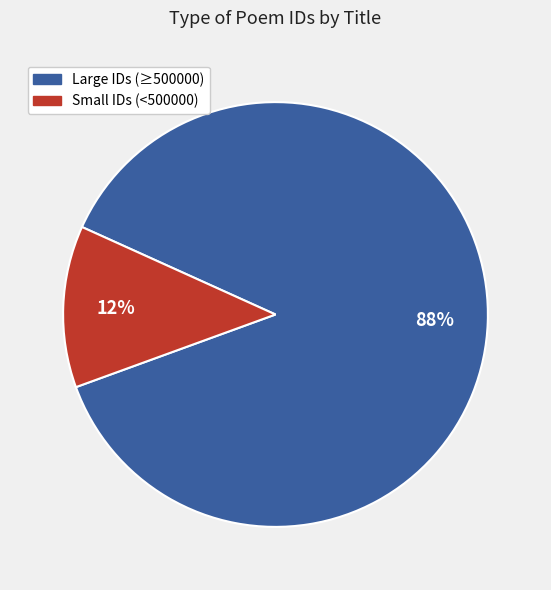

Rank the categories by value from highest to lowest.

Large IDs (≥500000), Small IDs (<500000)